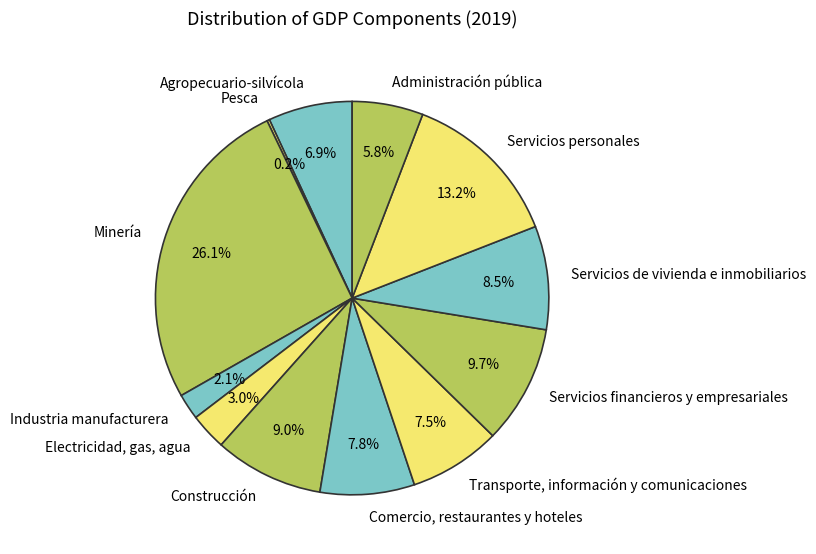

Approximately how many times larger is the value at Construcción compared to Agropecuario-silvícola?

1.3